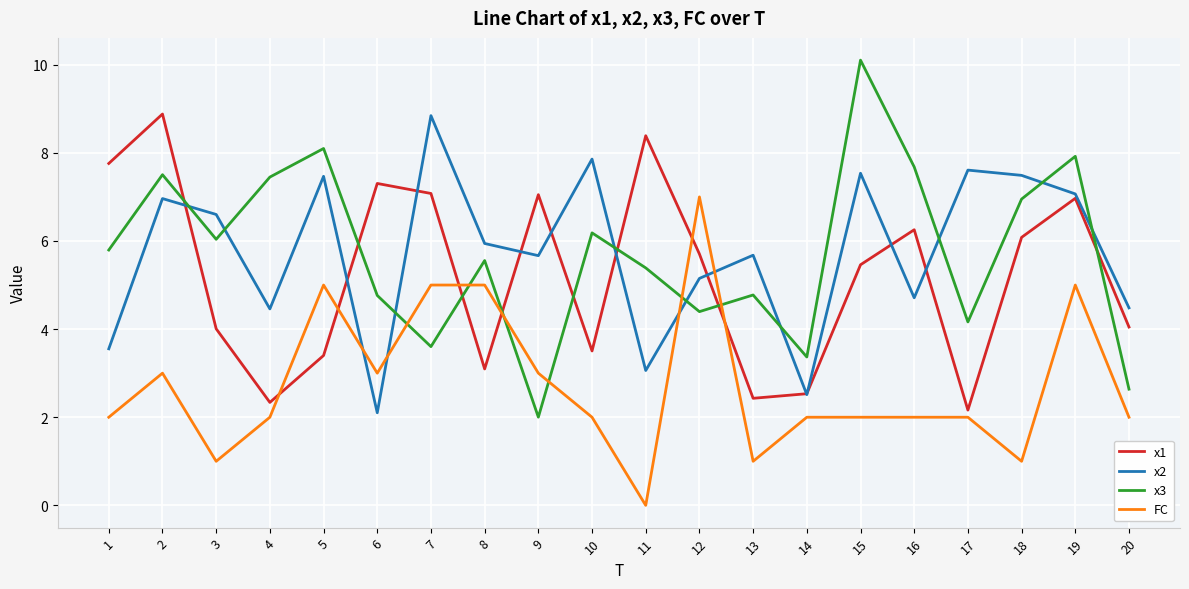

True or false: x3 has more than 1 points higher than both neighbors.

True